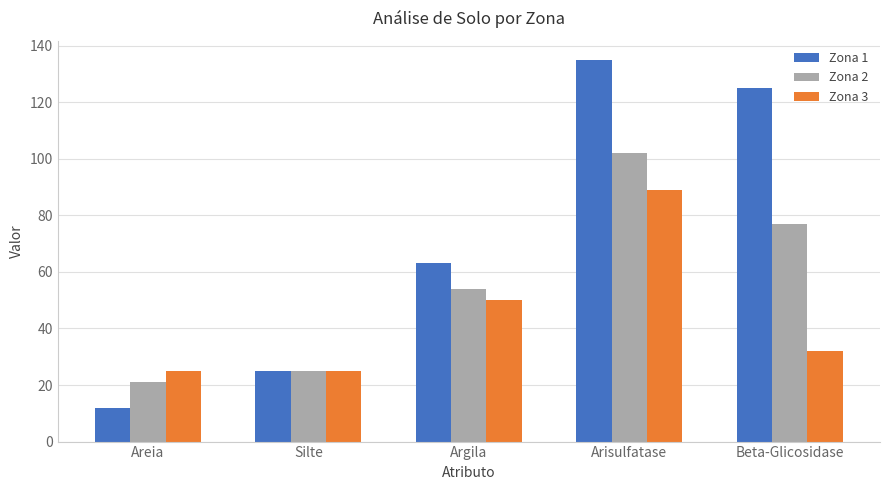

Which category has the lowest value across all series?

Areia